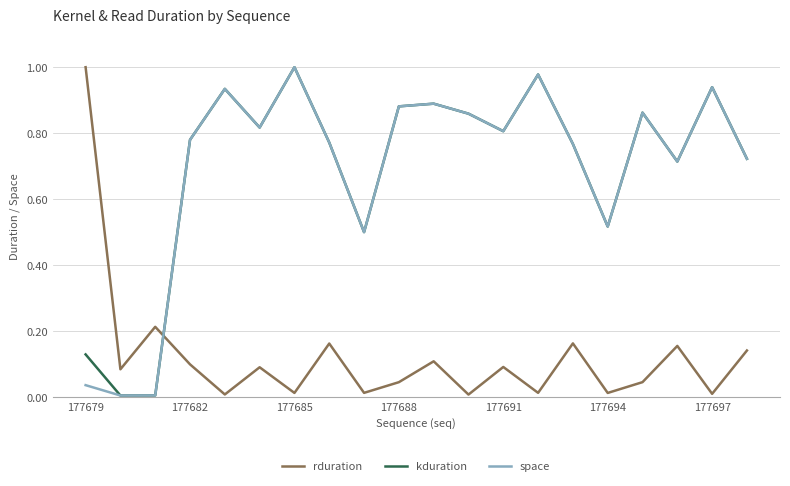

True or false: space and rduration intersect in this chart.

True